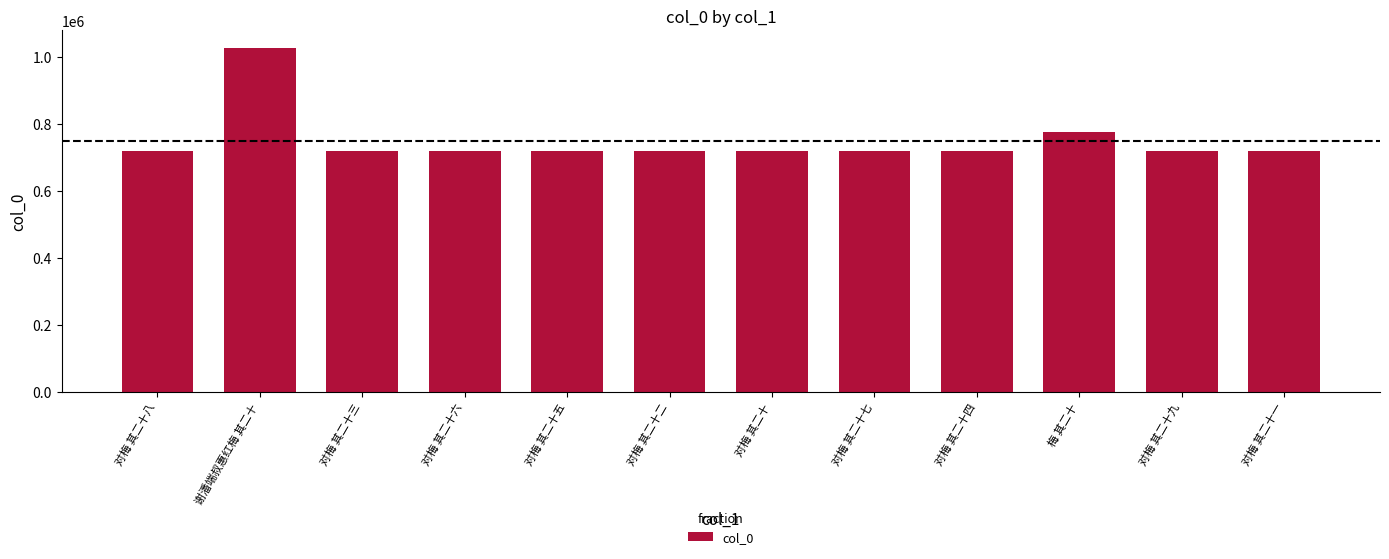

Which has a higher value, 对梅 其二十一 or 谢潘端叔惠红梅 其二十?

谢潘端叔惠红梅 其二十